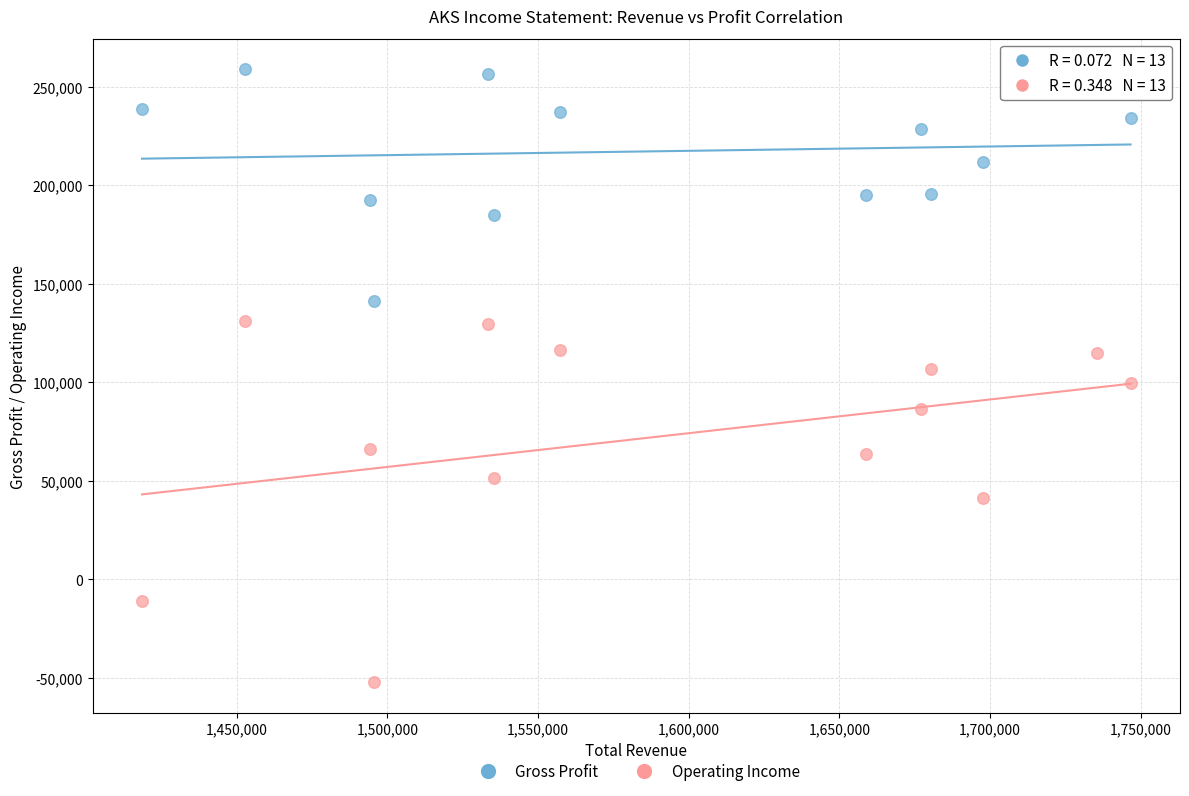

Which series reaches the maximum Y coordinate?

Gross Profit